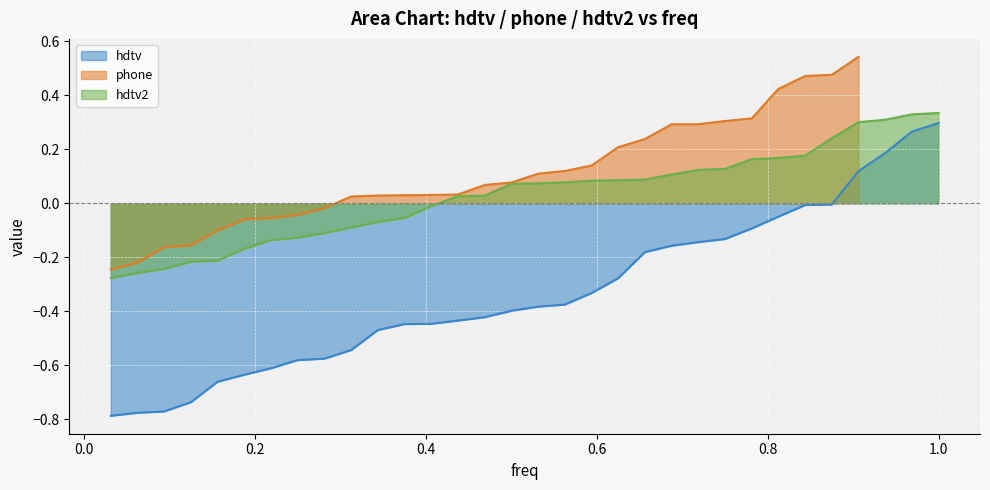

True or false: hdtv and hdtv2 cross at least once.

False